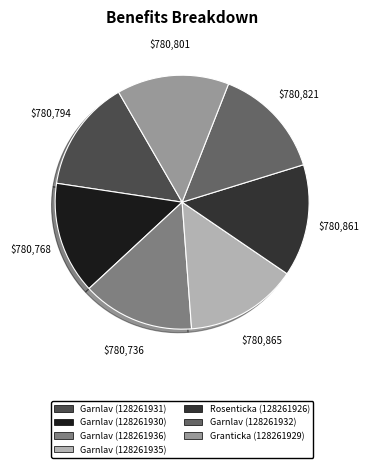

Combined, do Garnlav (128261932) and Granticka (128261929) account for over 50%?

No